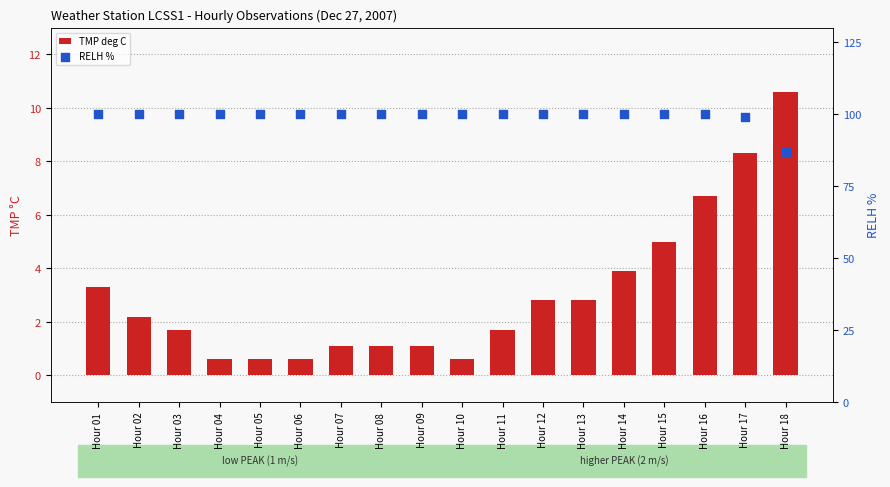

At how many categories does at least one series exceed 76?

18